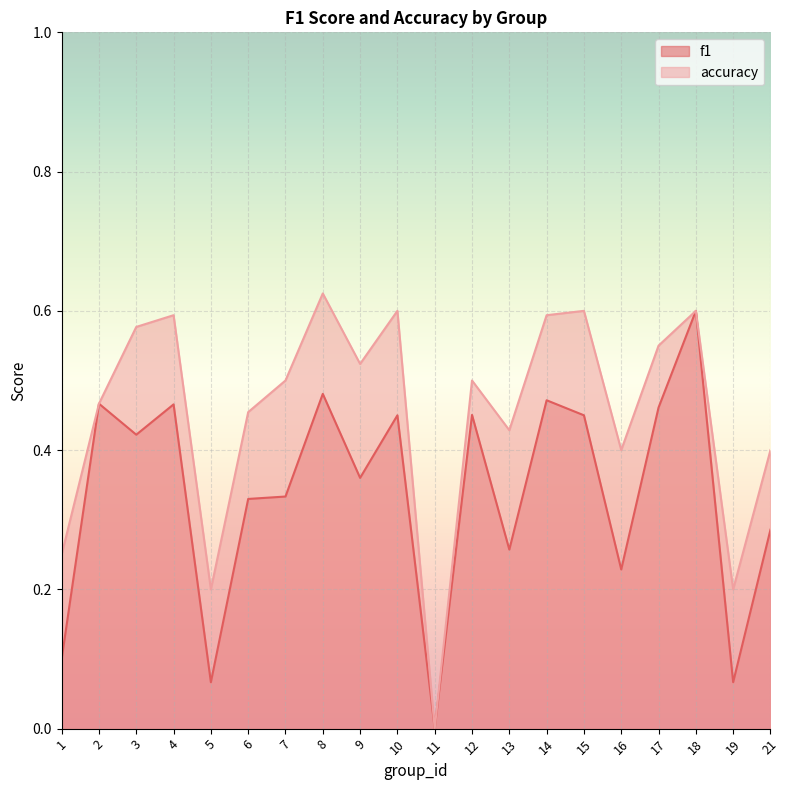

What is the difference between the highest and lowest values at 14?

0.1